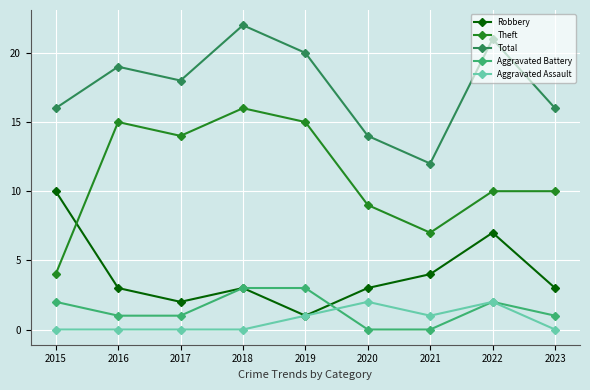

Which series has the largest total across all categories?

Total